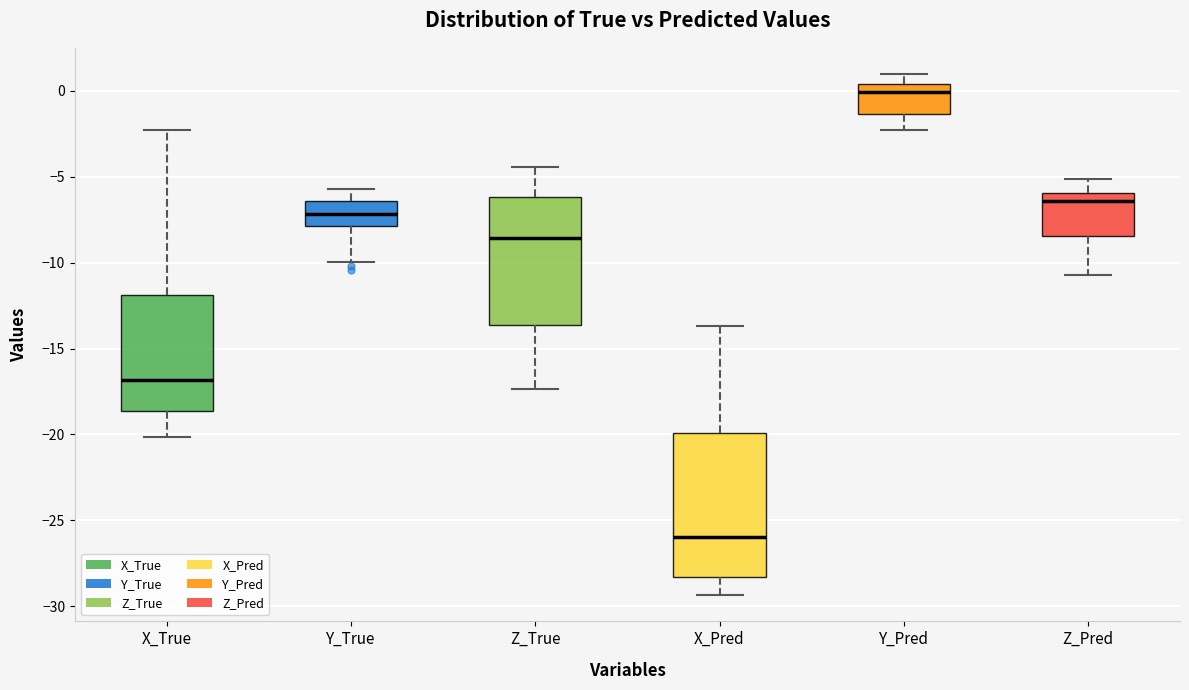

Reading left to right, read every box against the y-axis: the position of its median line, the range the box covers, and the ends of its whiskers. The values are not printed on the chart, so give them approximately, as read against the axis.

X_True: median -17.0, box -18.5 to -12.0, whiskers -20.0 to -2.5
Y_True: median -7.0, box -8.0 to -6.5, whiskers -10.0 to -5.5
Z_True: median -8.5, box -13.5 to -6.0, whiskers -17.5 to -4.5
X_Pred: median -26.0, box -28.5 to -20.0, whiskers -29.5 to -13.5
Y_Pred: median 0.0, box -1.5 to 0.5, whiskers -2.5 to 1.0
Z_Pred: median -6.5, box -8.5 to -6.0, whiskers -10.5 to -5.0